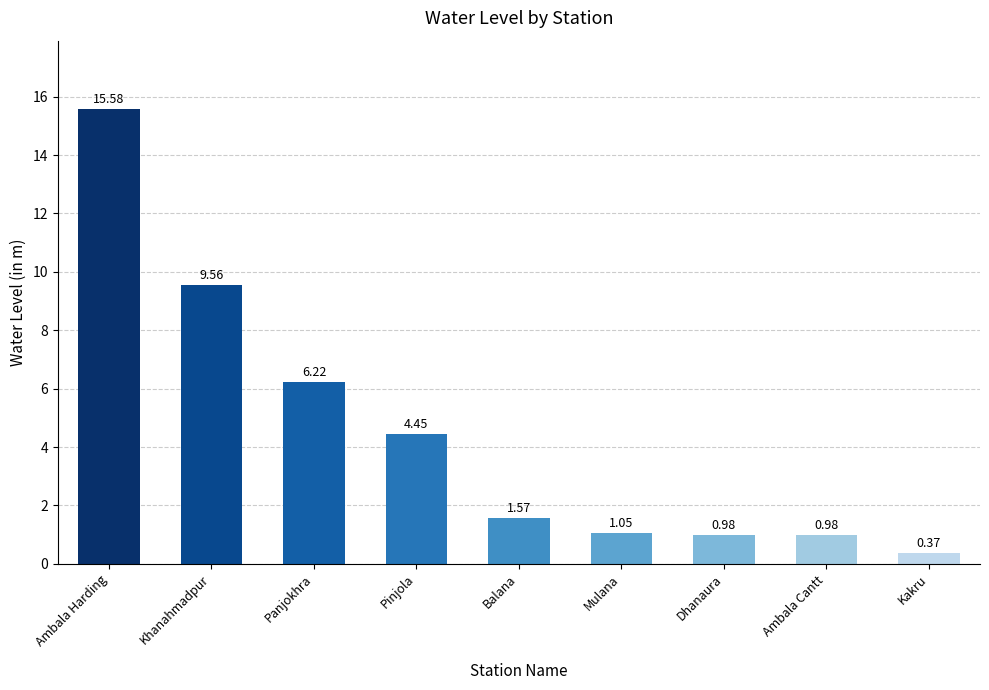

What is the sum of the values at Kakru and Khanahmadpur?

9.9